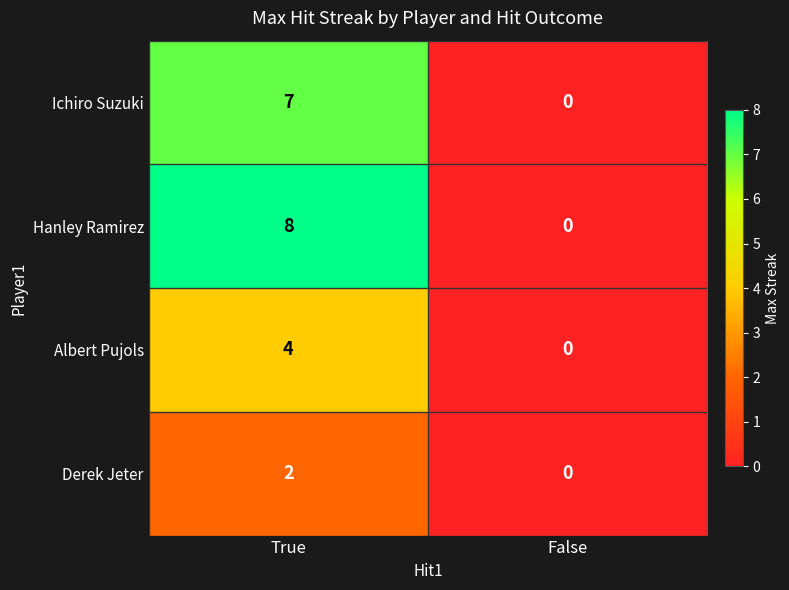

Reading left to right, transcribe all the data shown in this chart.

Ichiro Suzuki: True=7	False=0
Hanley Ramirez: True=8	False=0
Albert Pujols: True=4	False=0
Derek Jeter: True=2	False=0